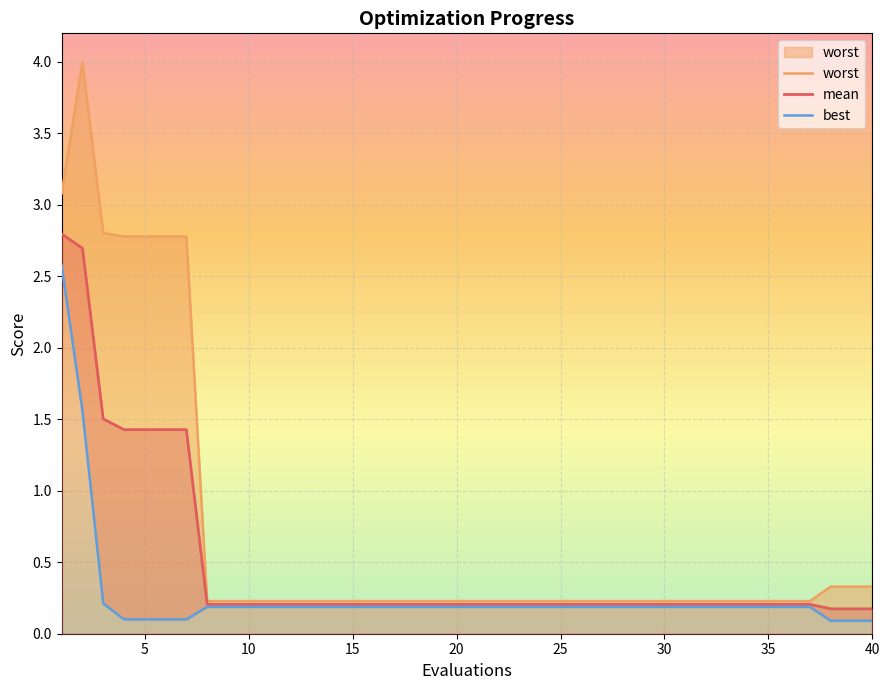

True or false: best and worst intersect in this chart.

False